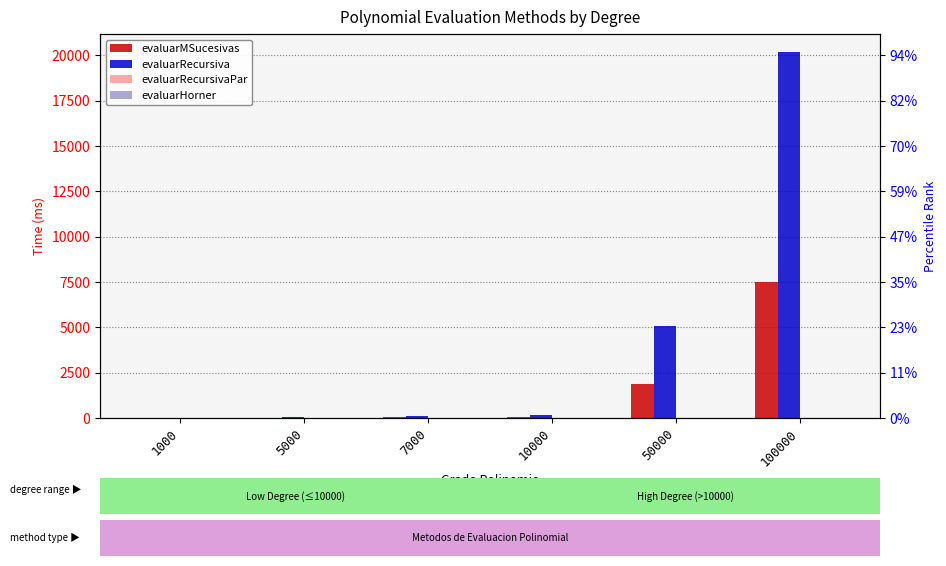

What is the average value of the evaluarMSucesivas series?

1582